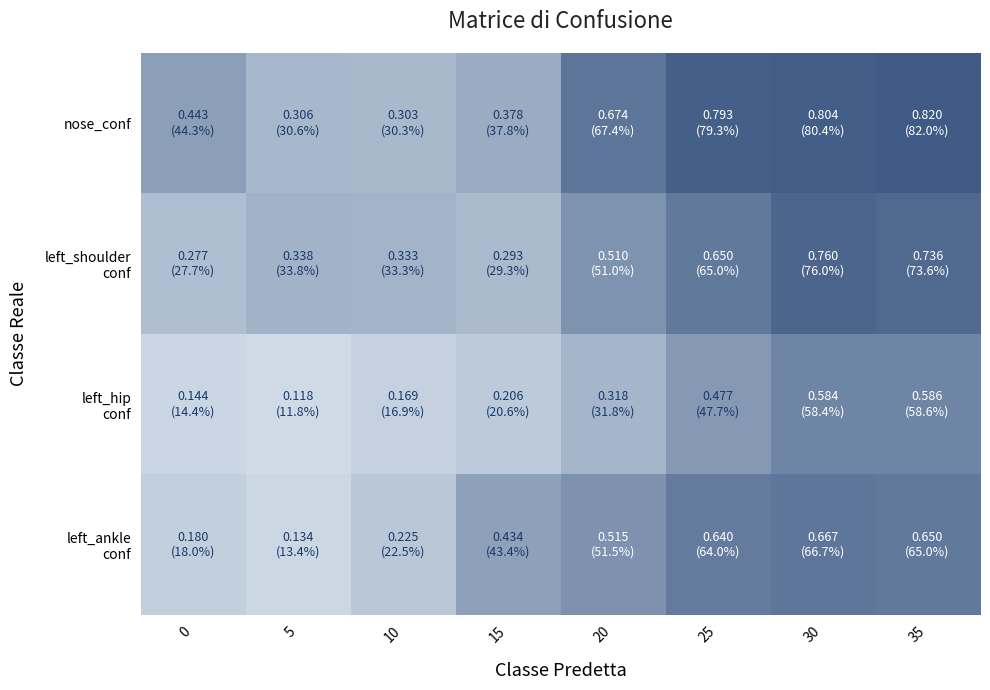

Which series has the largest total across all categories?

row_0